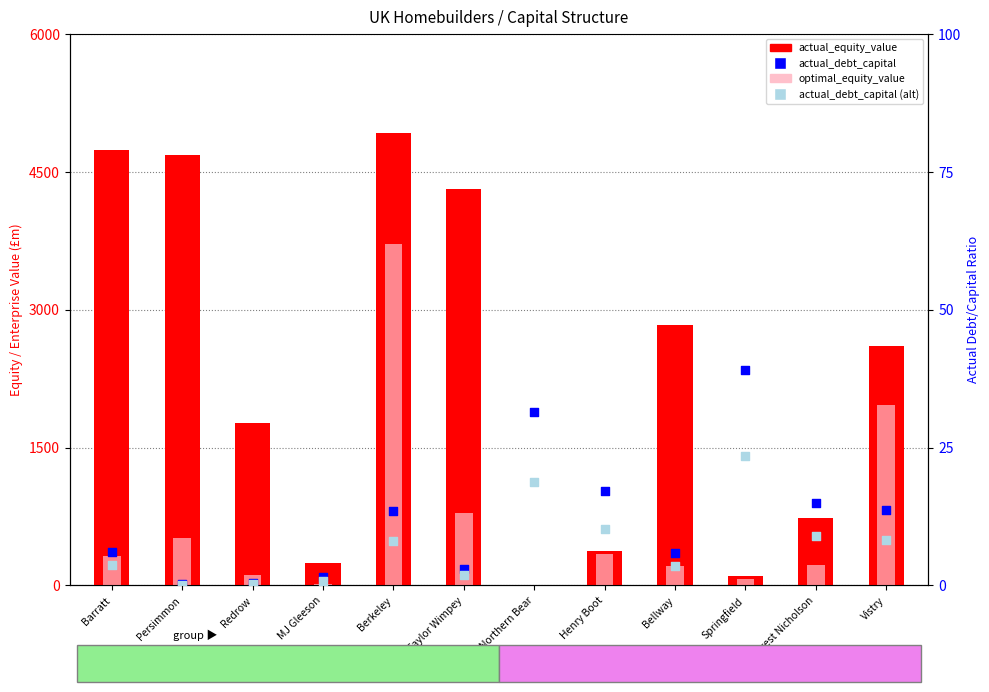

Which series contains the highest Y value?

actual_equity_value